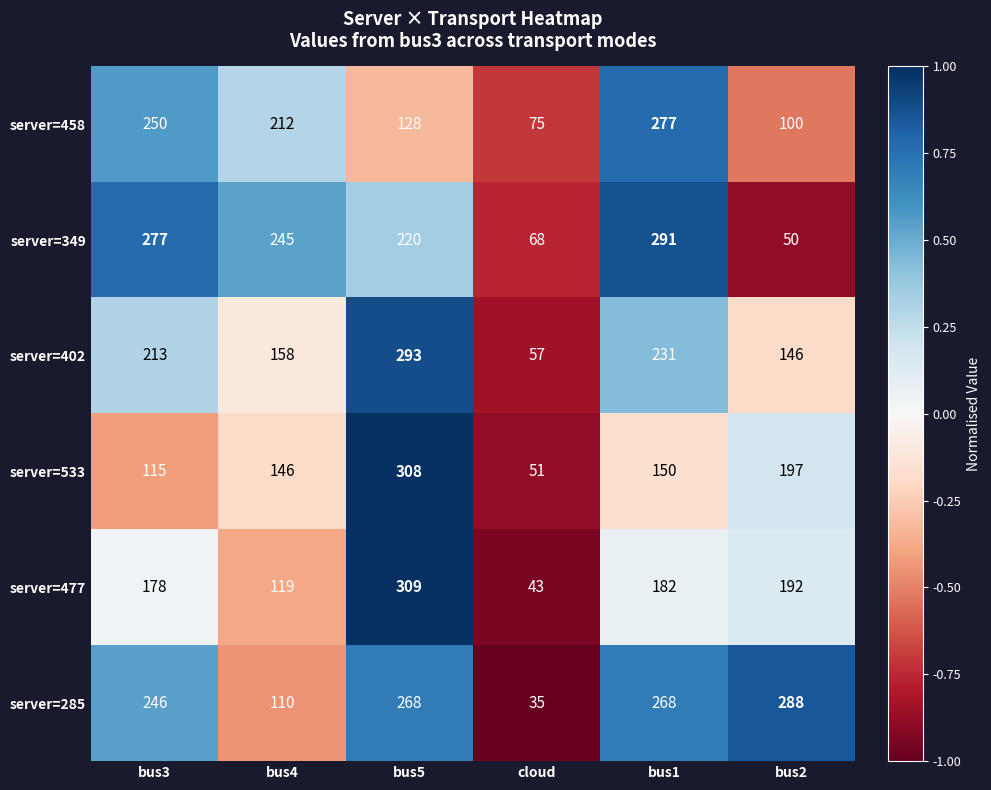

The value of server=458 at bus2 is 100. True or false?

True